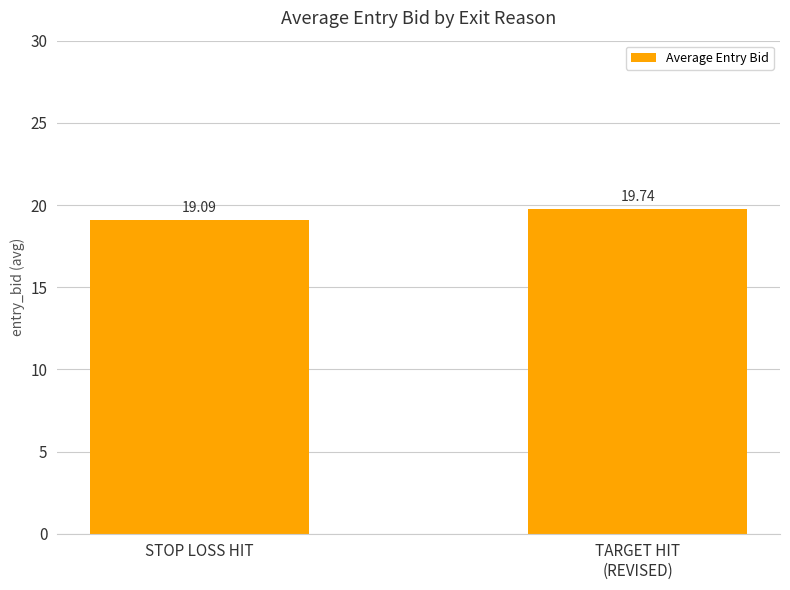

Which has a higher value, STOP LOSS HIT or TARGET HIT
(REVISED)?

TARGET HIT
(REVISED)